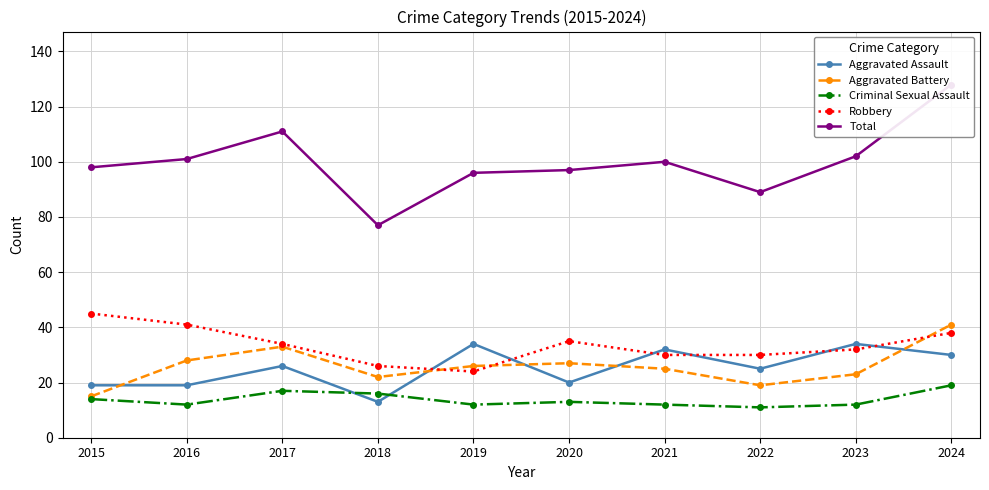

How many times do Robbery and Aggravated Assault cross each other?

6